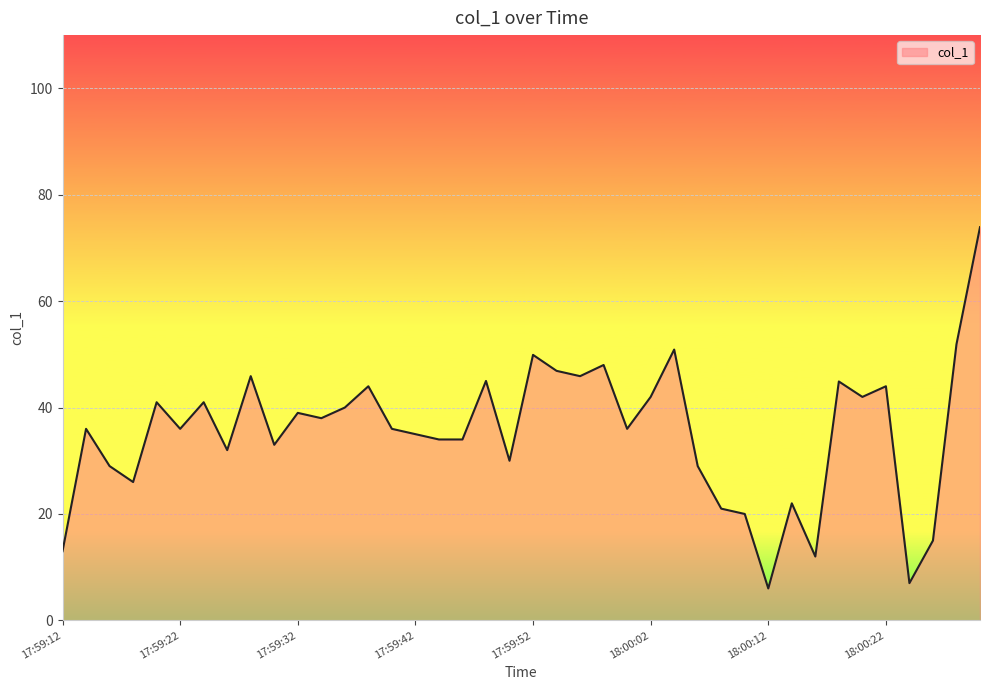

How many lines are shown in the chart?

1